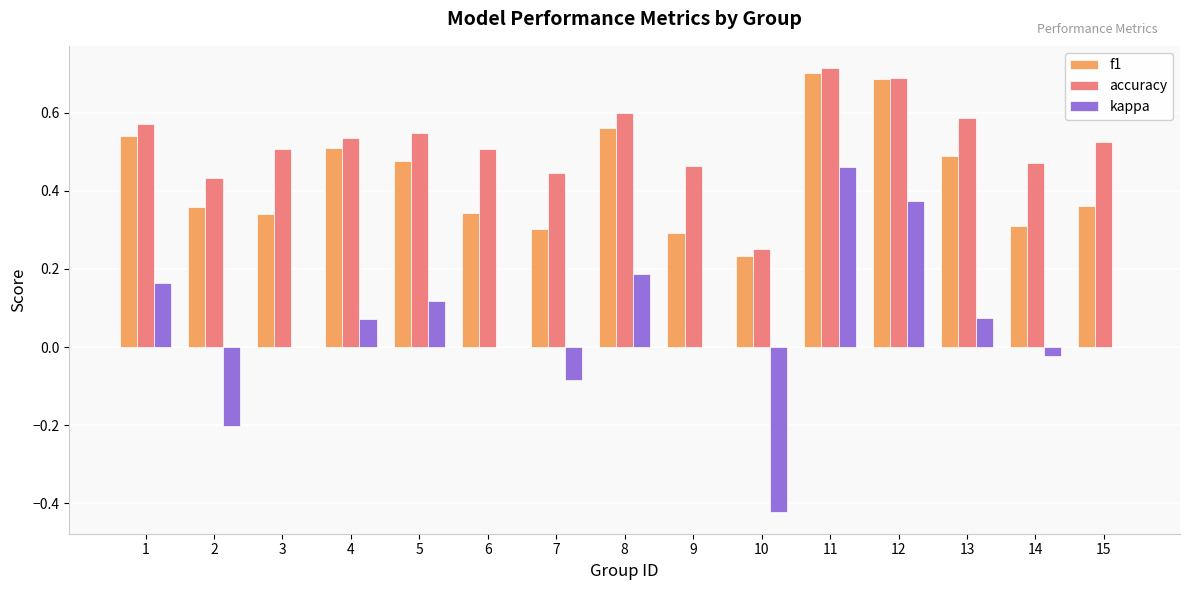

Is it true that f1 equals 0.3 at 5?

False